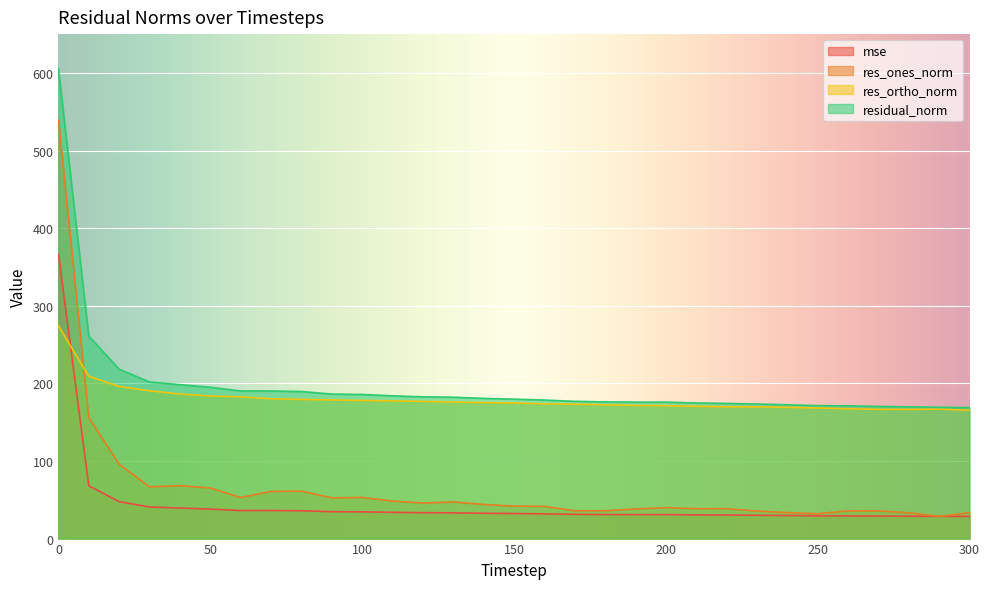

How many data points in res_ones_norm are less than 41?

14